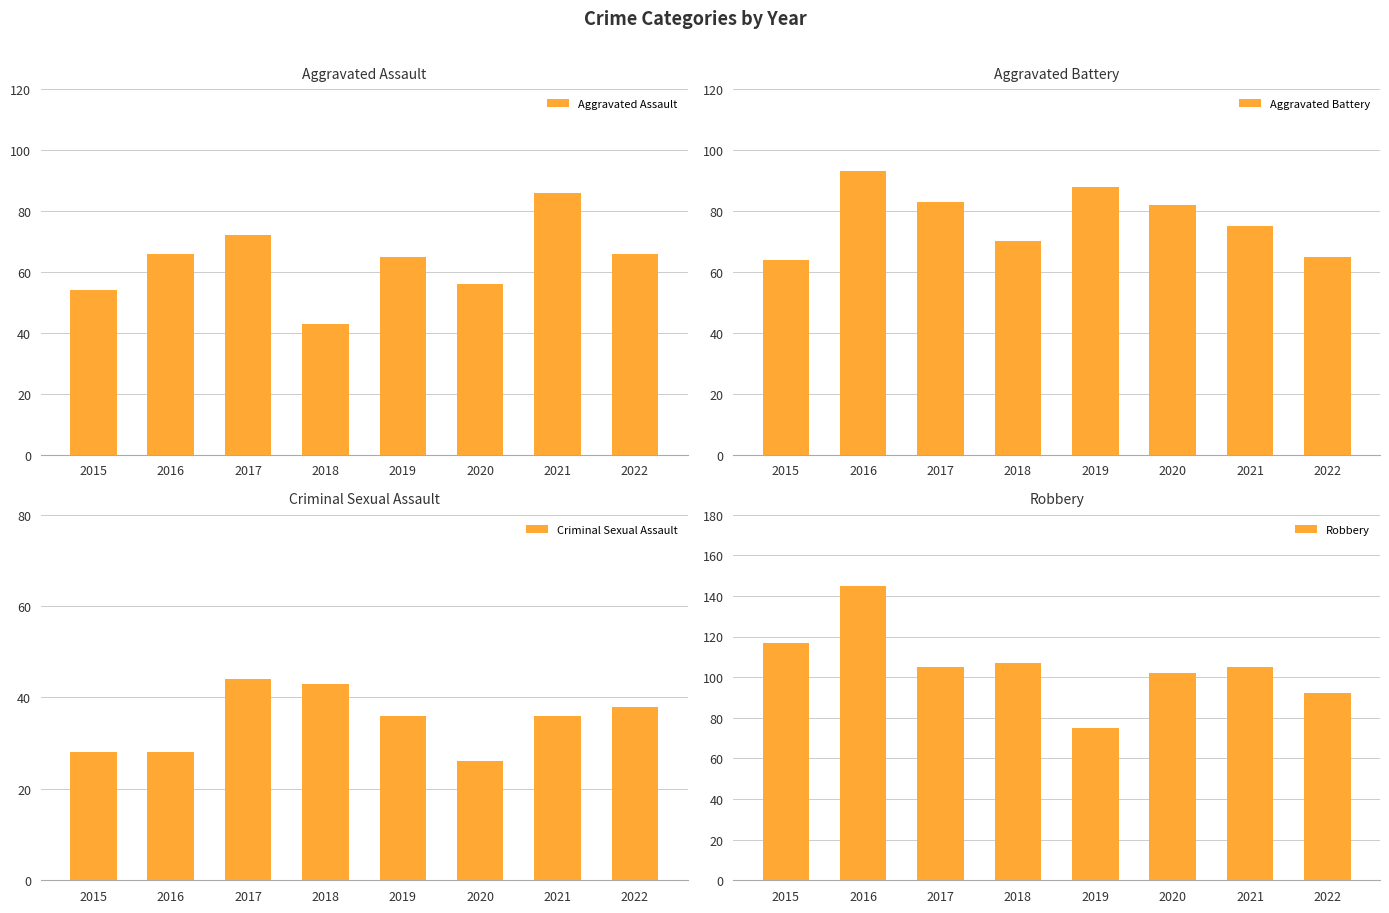

Rank the categories by Criminal Sexual Assault value from lowest to highest.

2020, 2015, 2016, 2019, 2021, 2022, 2018, 2017